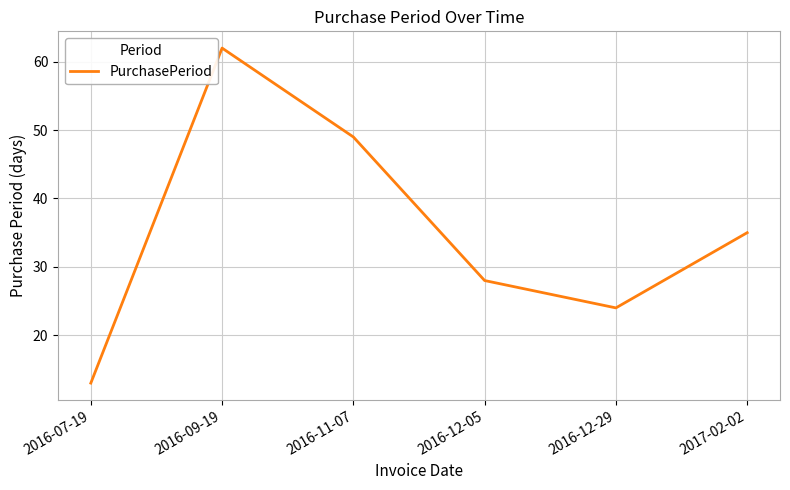

What is the maximum value shown in the chart?

62